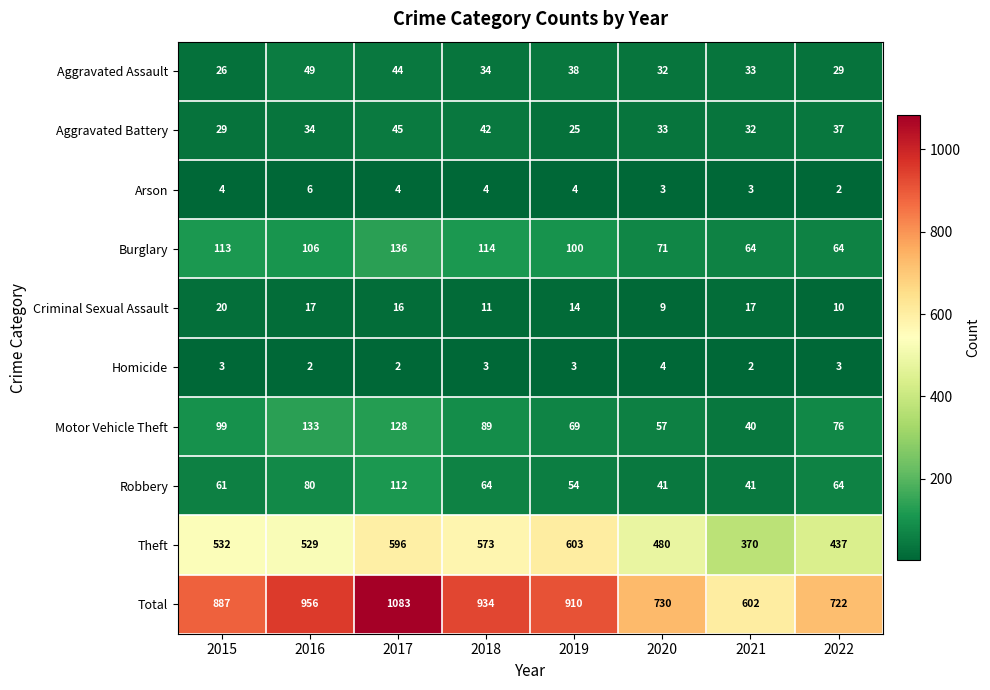

Is it true that Arson equals 4 at 2018?

True